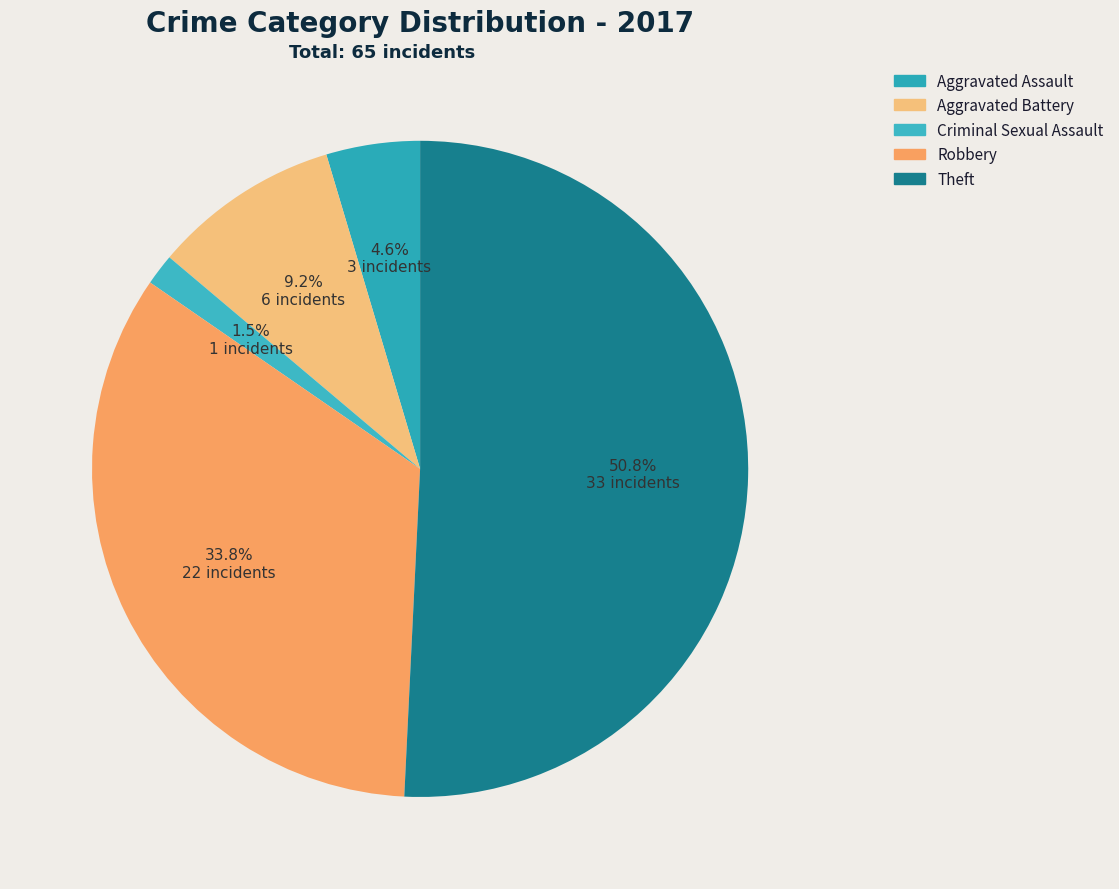

Count the number of slices in the pie.

5